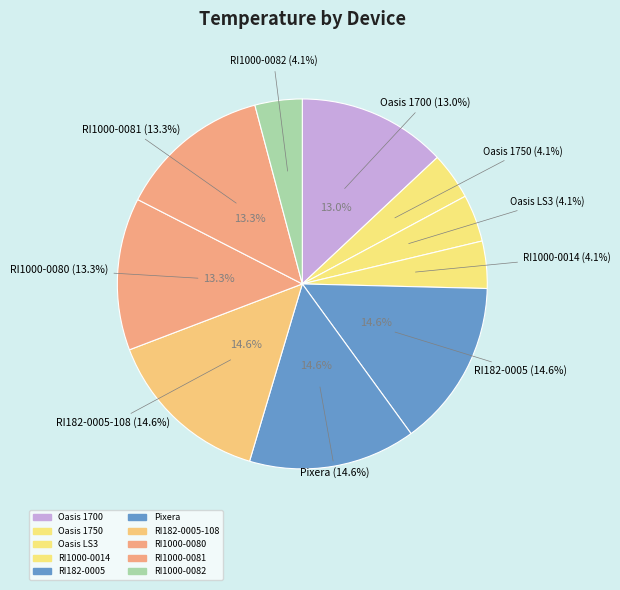

True or false: Pixera accounts for 4% of the total.

False